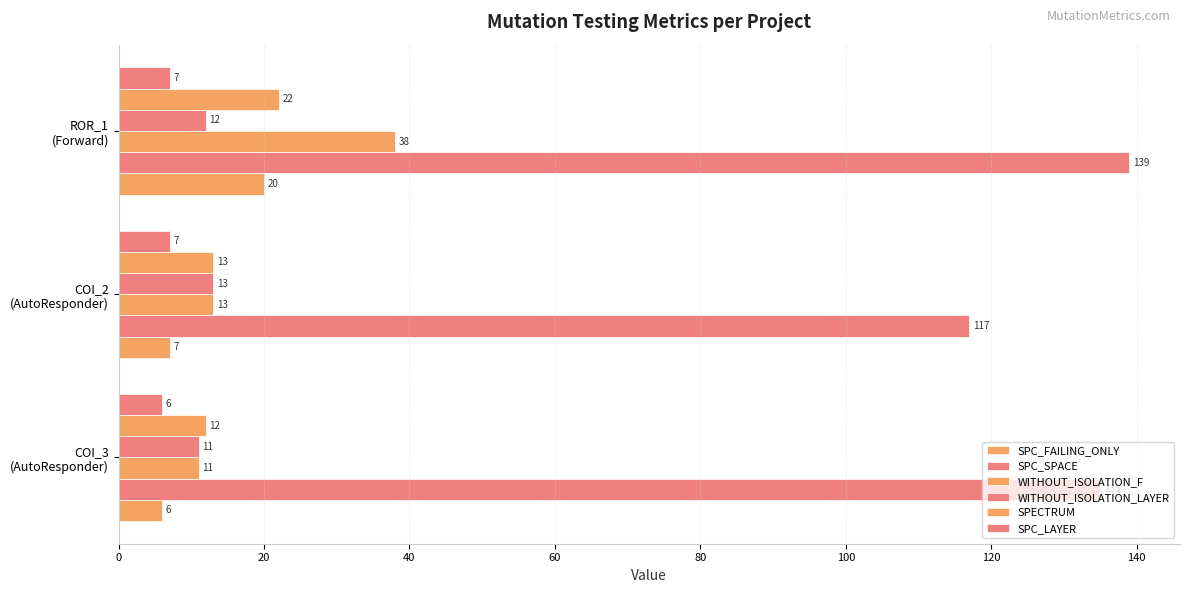

What is the difference between the maximum and minimum values in the SPECTRUM series?

10